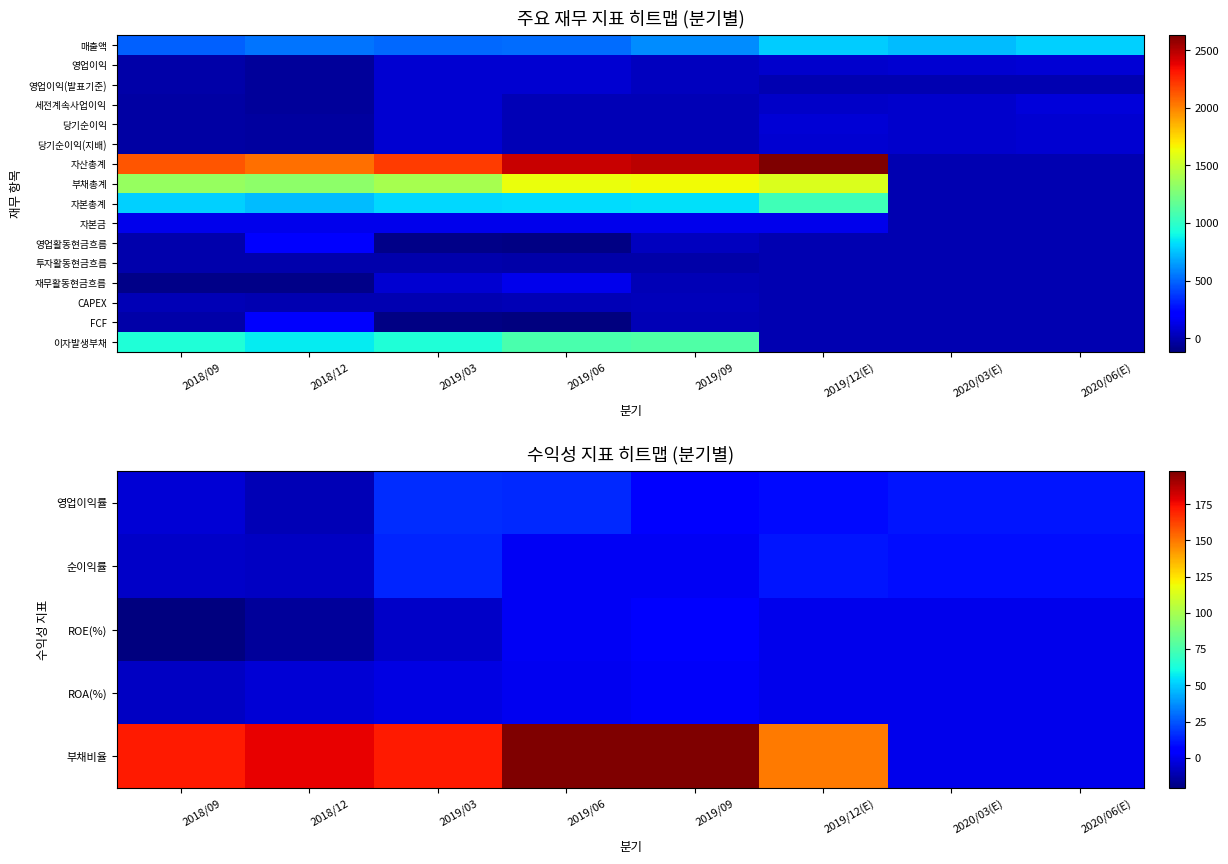

What is the total value across all series at 2019/12(E)?

5657.6